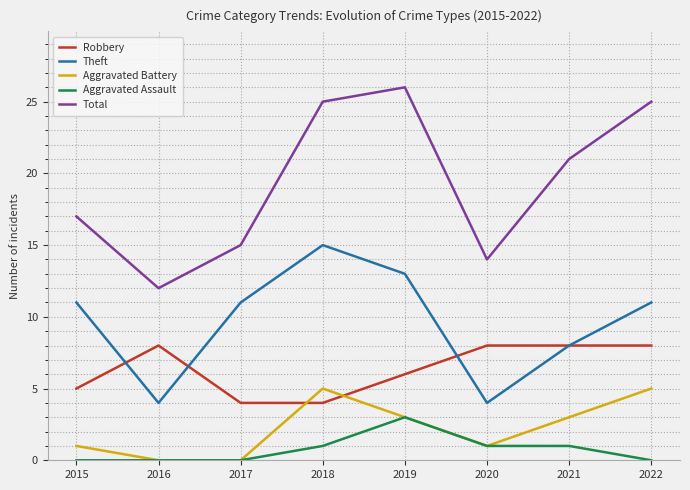

At how many categories does at least one series exceed 1?

8